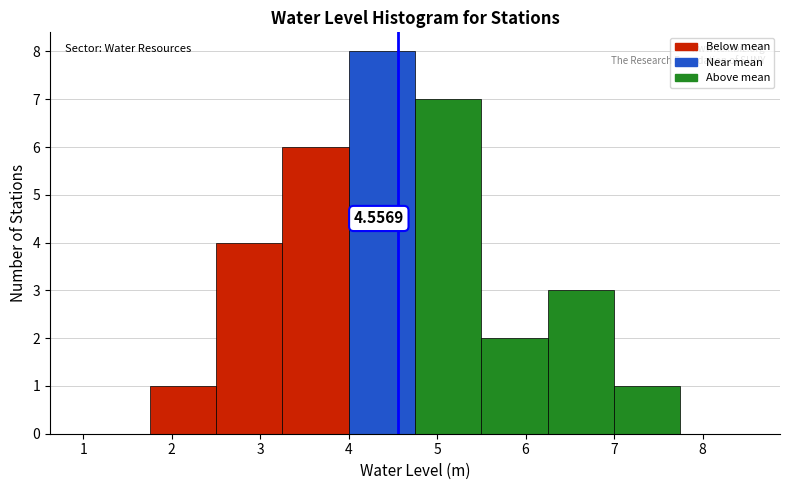

Over which range of the x-axis is the bar tallest?

4.00 to 4.75